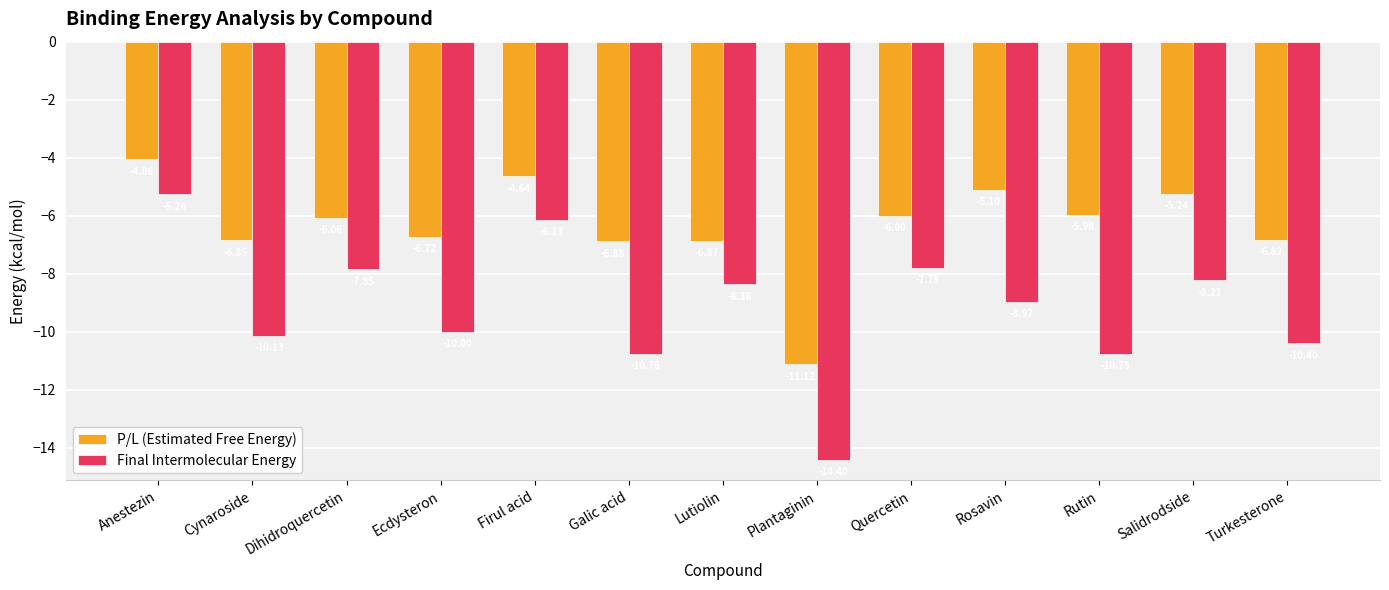

Which series has the largest total across all categories?

P/L (Estimated Free Energy)